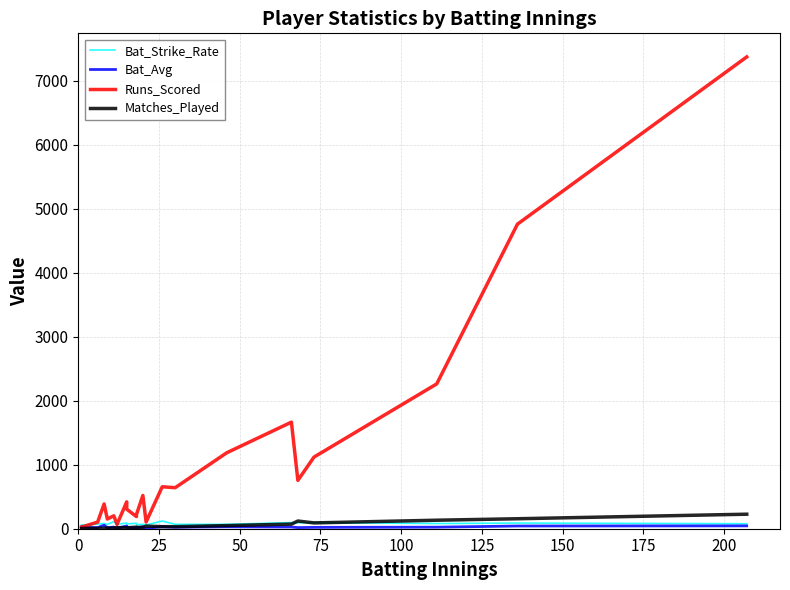

Reading left to right, what are all the values shown in this chart?

Bat_Strike_Rate: 60.0	58.6	73.2	81.0	67.8	110.4	67.3	89.5	75.0	84.4	63.3	69.3	59.6	120.6	68.5	68.5	95.3	93.1	97.6	80.7	88.8	78.2
Bat_Avg: 27.0	20.5	17.3	55.3	16.9	25.2	9.7	42.0	20.4	12.7	13.7	30.6	6.2	31.2	22.9	29.7	26.4	17.6	21.1	24.1	42.5	44.7
Runs_Scored: 27.0	41.0	104.0	387.0	152.0	202.0	68.0	420.0	306.0	190.0	219.0	520.0	105.0	656.0	641.0	1188.0	1666.0	756.0	1120.0	2264.0	4761.0	7375.0
Matches_Played: 2.0	4.0	6.0	9.0	9.0	11.0	16.0	16.0	15.0	24.0	20.0	21.0	41.0	32.0	32.0	49.0	72.0	120.0	91.0	133.0	156.0	227.0